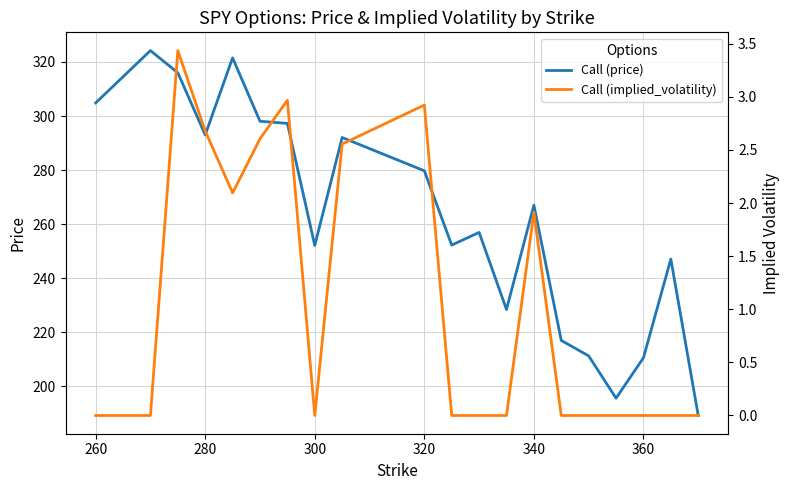

What is the value of the Call (price) point at the 14th from the left?

267.0